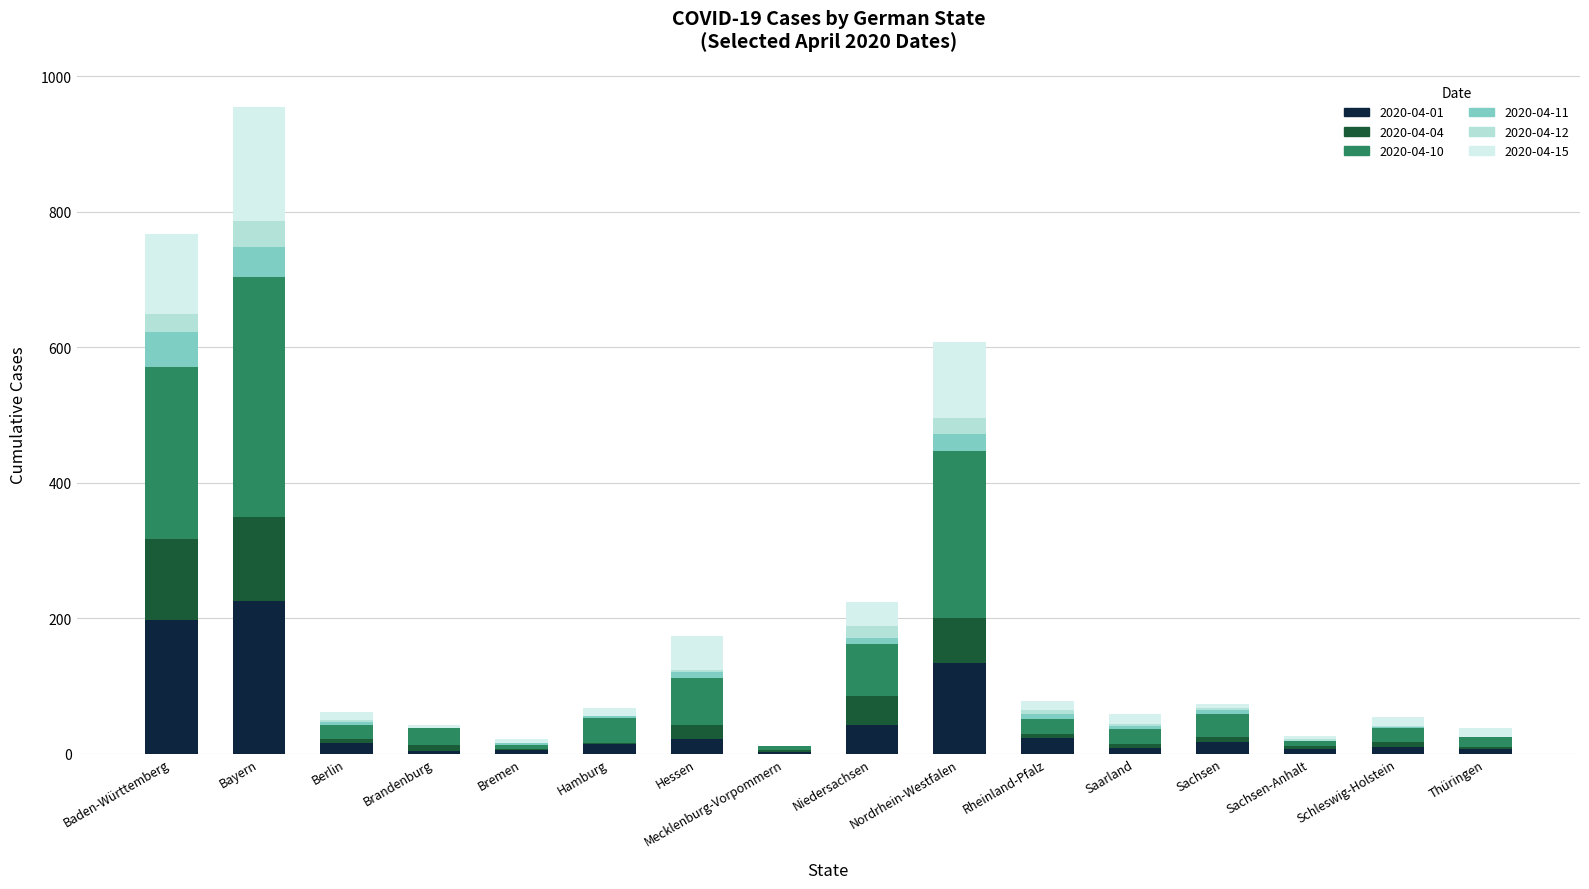

Which category has the highest value in the 2020-04-01 series?

Bayern